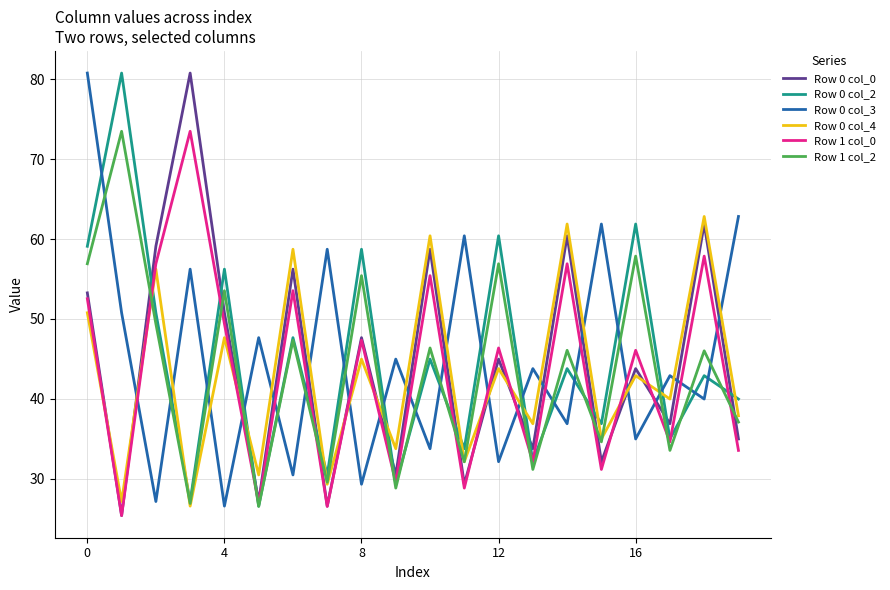

Count the number of categories in the chart.

20